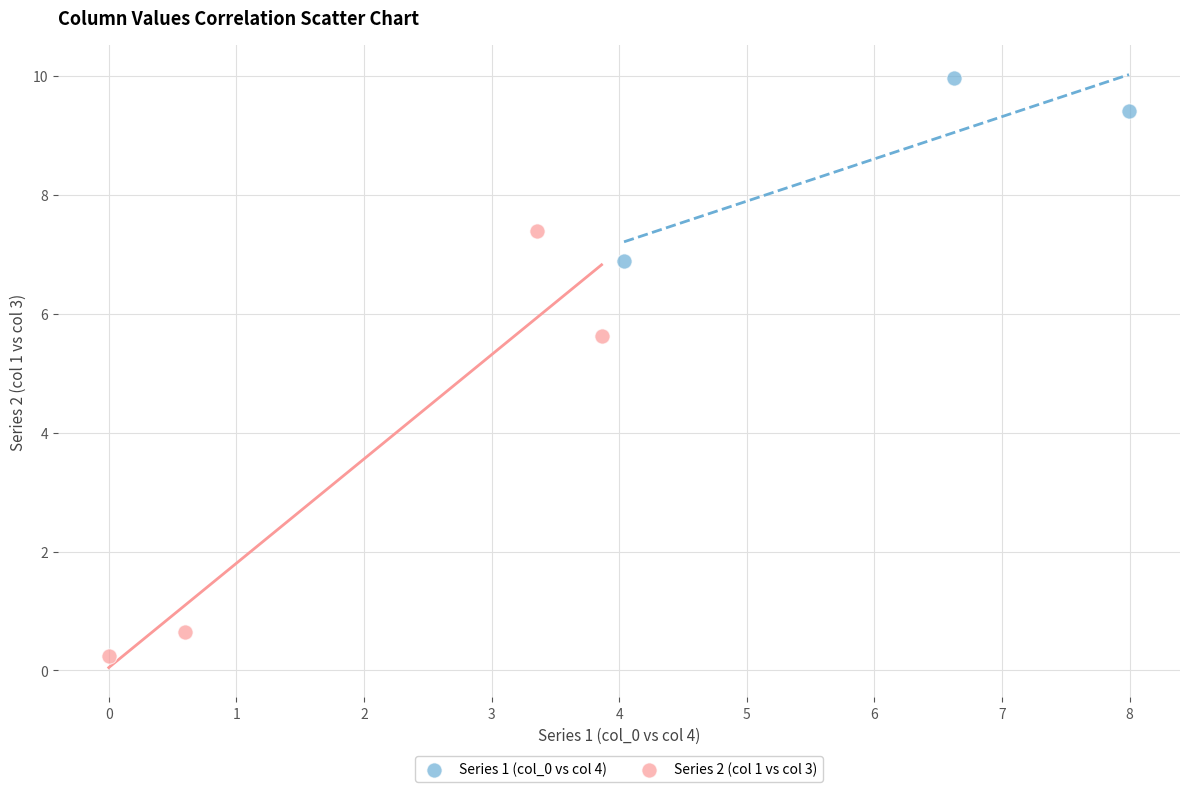

Which series has the widest spread of Y values?

Series 2 (col 1 vs col 3)